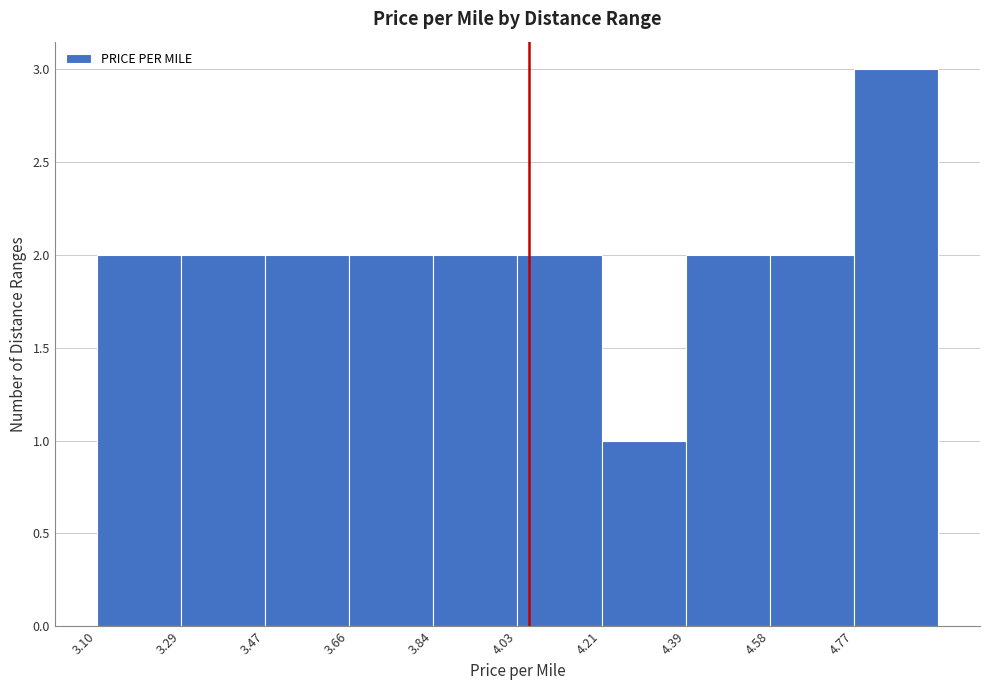

Reading left to right, transcribe this chart: for each bar, give the range it covers on the x-axis and its height. Neither the bar edges nor the heights are printed on the chart, so give them approximately, as read against the axes.

3.100 to 3.285: 2
3.285 to 3.470: 2
3.470 to 3.655: 2
3.655 to 3.840: 2
3.840 to 4.025: 2
4.025 to 4.210: 2
4.210 to 4.395: 1
4.395 to 4.580: 2
4.580 to 4.765: 2
4.765 to 4.950: 3